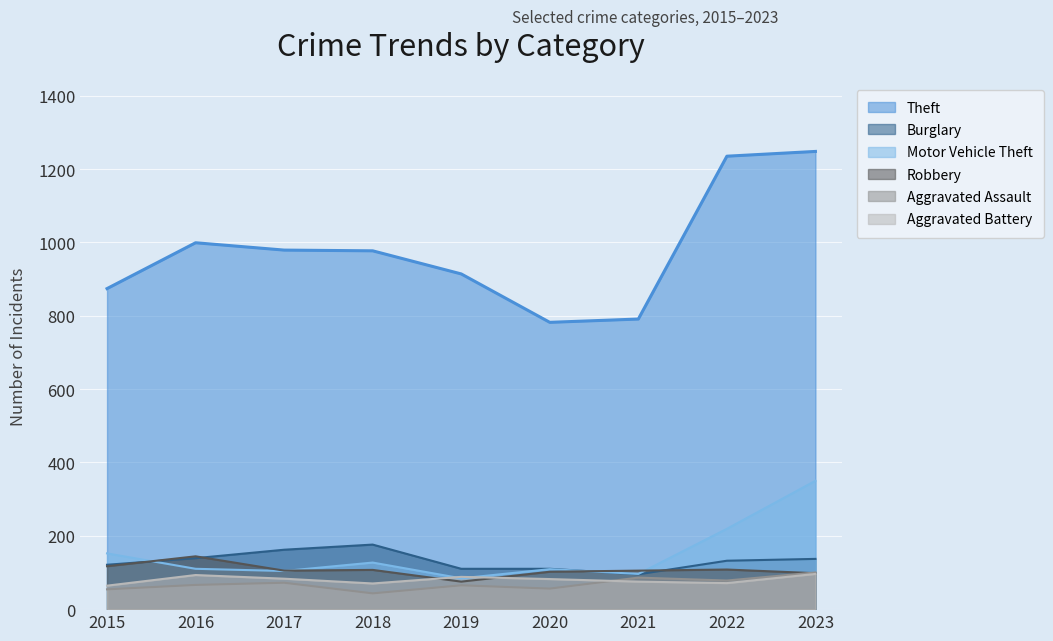

Count the number of data series in this chart.

6